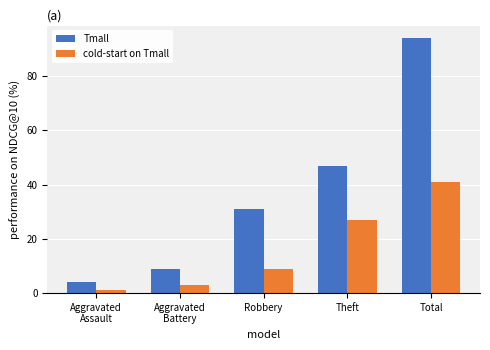

Reading left to right, transcribe all the data shown in this chart.

Tmall: Aggravated
Assault=4	Aggravated
Battery=9	Robbery=31	Theft=47	Total=94
cold-start on Tmall: Aggravated
Assault=1	Aggravated
Battery=3	Robbery=9	Theft=27	Total=41